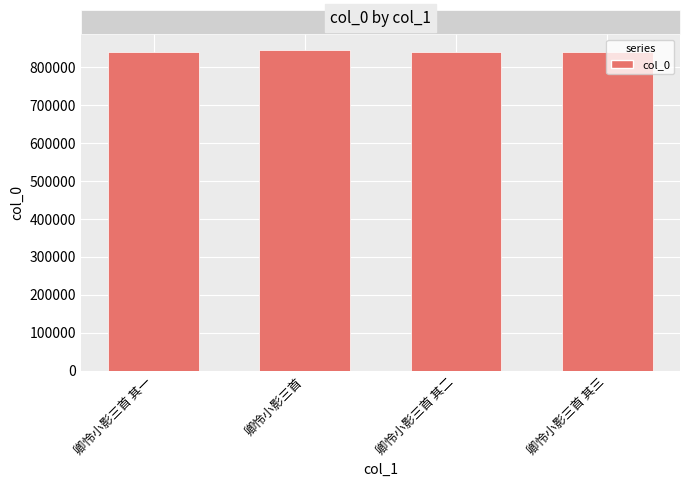

Approximately how many times larger is the value at 卿怜小影三首 compared to 卿怜小影三首 其三?

1.0